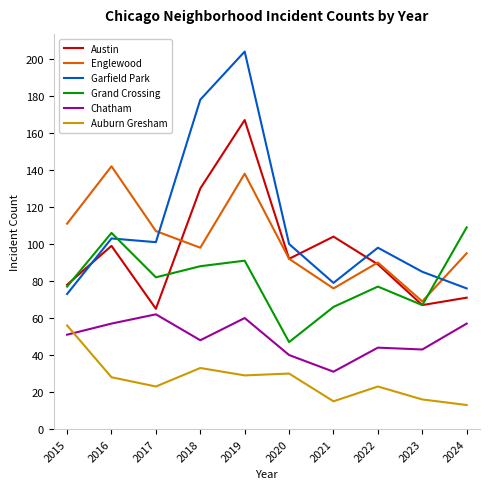

Count the number of data series in this chart.

6